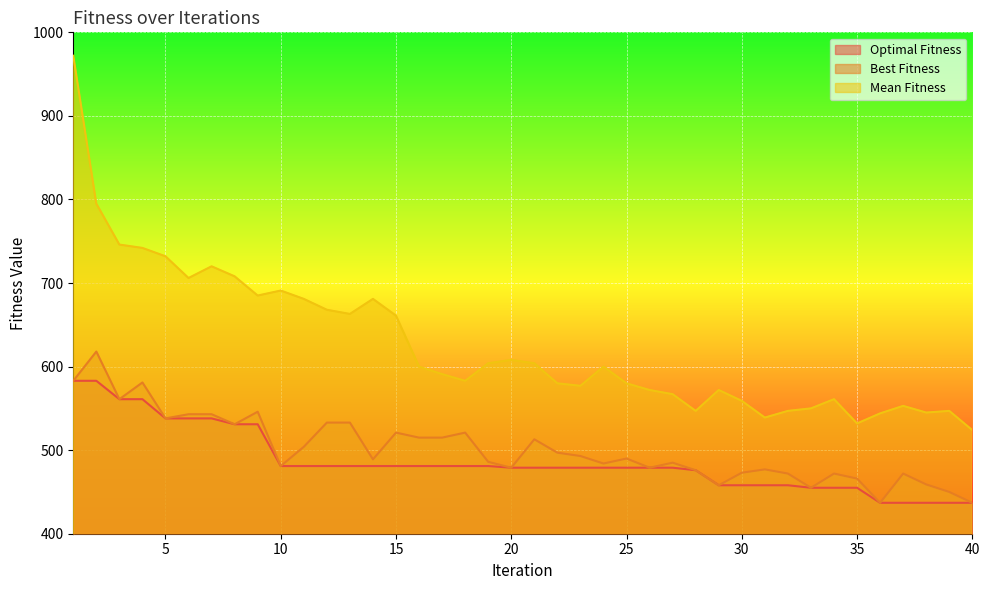

What are all the series names shown in the legend?

Optimal Fitness, Best Fitness, Mean Fitness